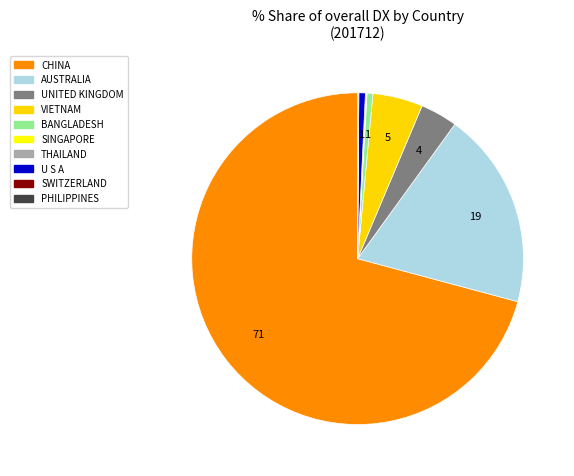

To the nearest percent, what is the difference between the largest and smallest slice percentages?

71%